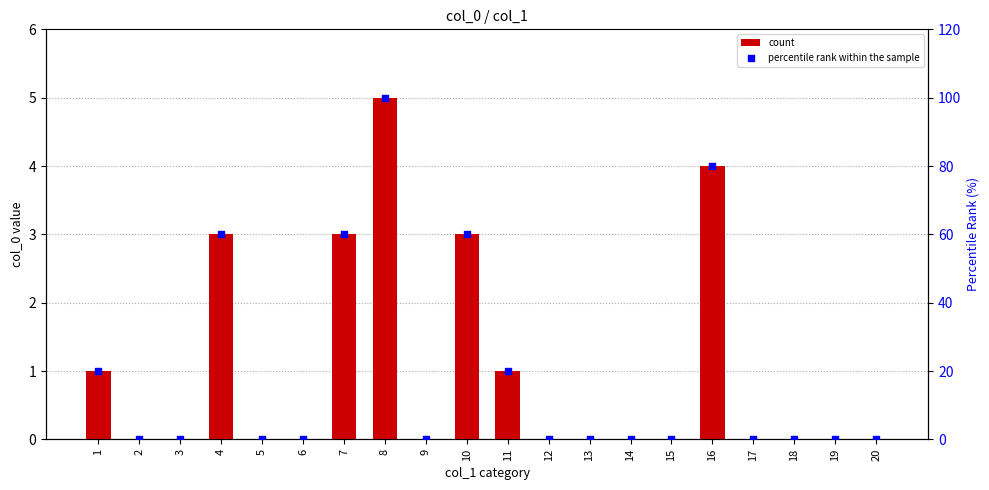

Which series contains the highest Y value?

percentile rank within the sample